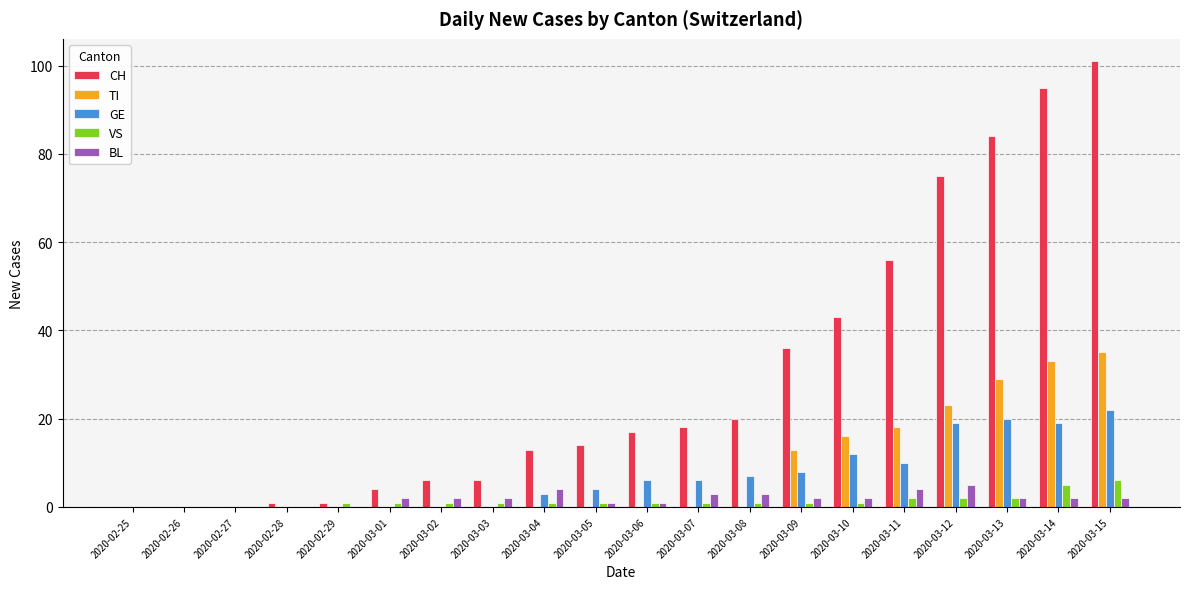

Reading left to right, list all the values displayed in this chart.

CH: 0	0	0	1	1	4	6	6	13	14	17	18	20	36	43	56	75	84	95	101
TI: 0	0	0	0	0	0	0	0	0	0	0	0	0	13	16	18	23	29	33	35
GE: 0	0	0	0	0	0	0	0	3	4	6	6	7	8	12	10	19	20	19	22
VS: 0	0	0	0	1	1	1	1	1	1	1	1	1	1	1	2	2	2	5	6
BL: 0	0	0	0	0	2	2	2	4	1	1	3	3	2	2	4	5	2	2	2